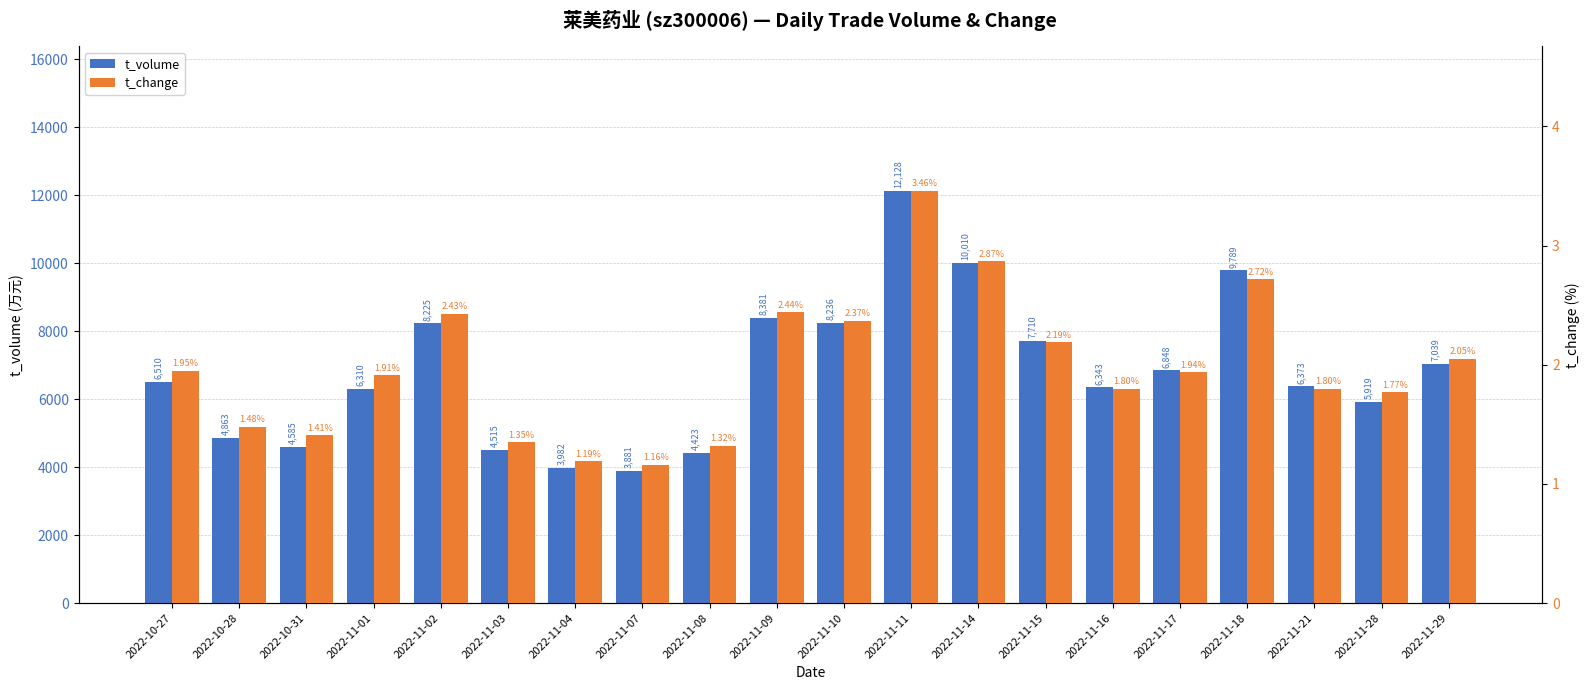

What is the highest value of the t_volume series?

12128.0